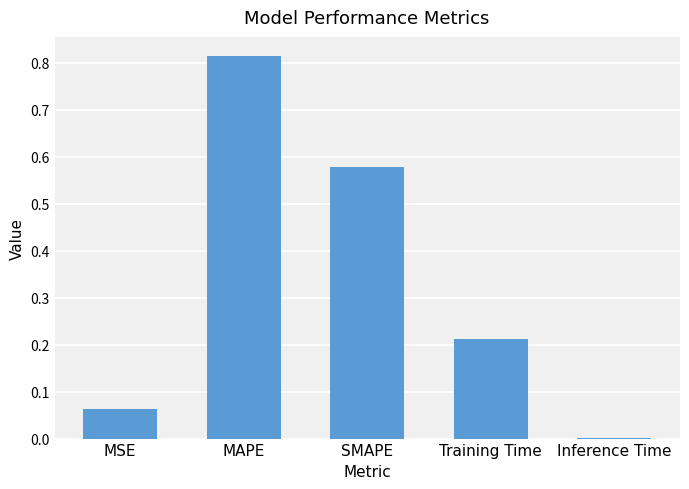

True or false: the data shows 1.3 at MAPE.

False